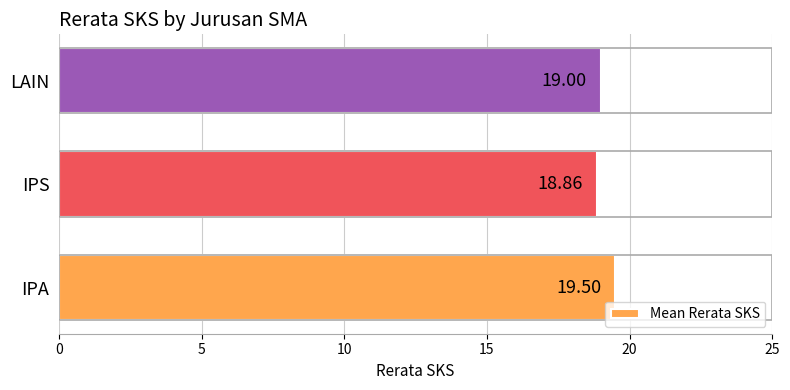

What is the difference between the maximum and minimum values?

0.6